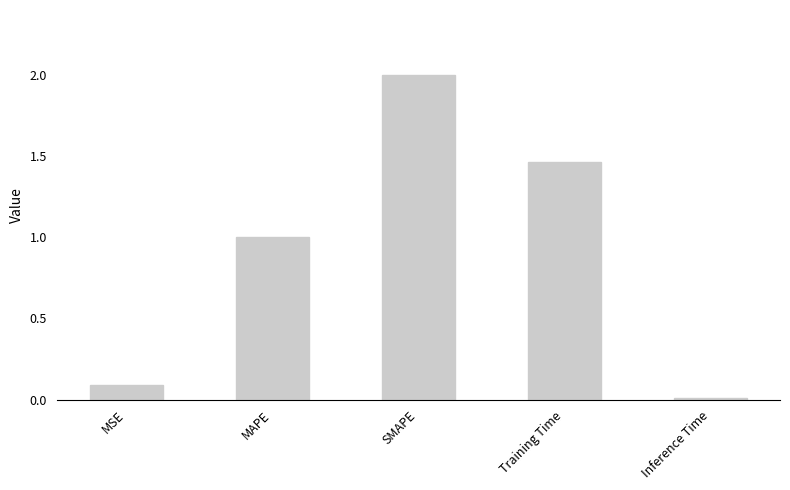

What is the difference between the values at Inference Time and MSE?

0.1